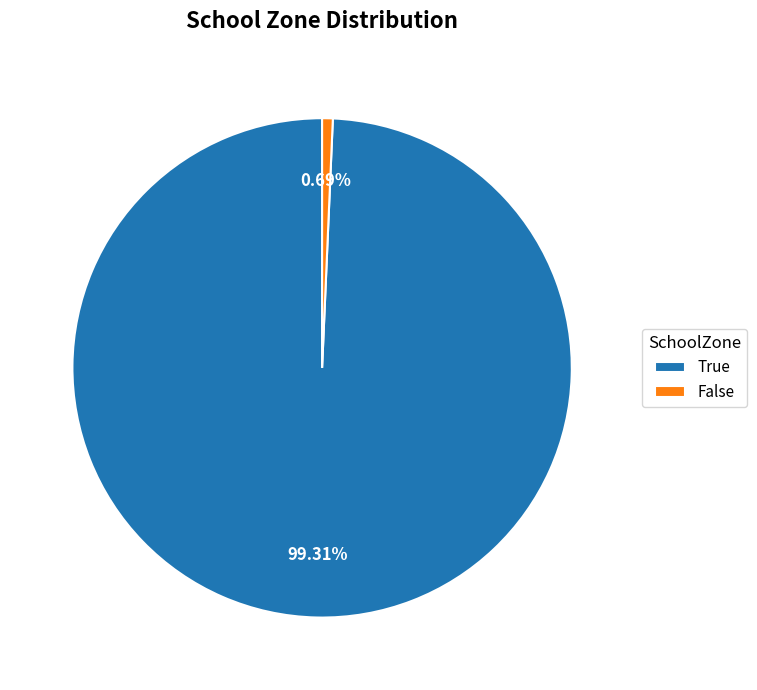

Which category accounts for the majority?

True